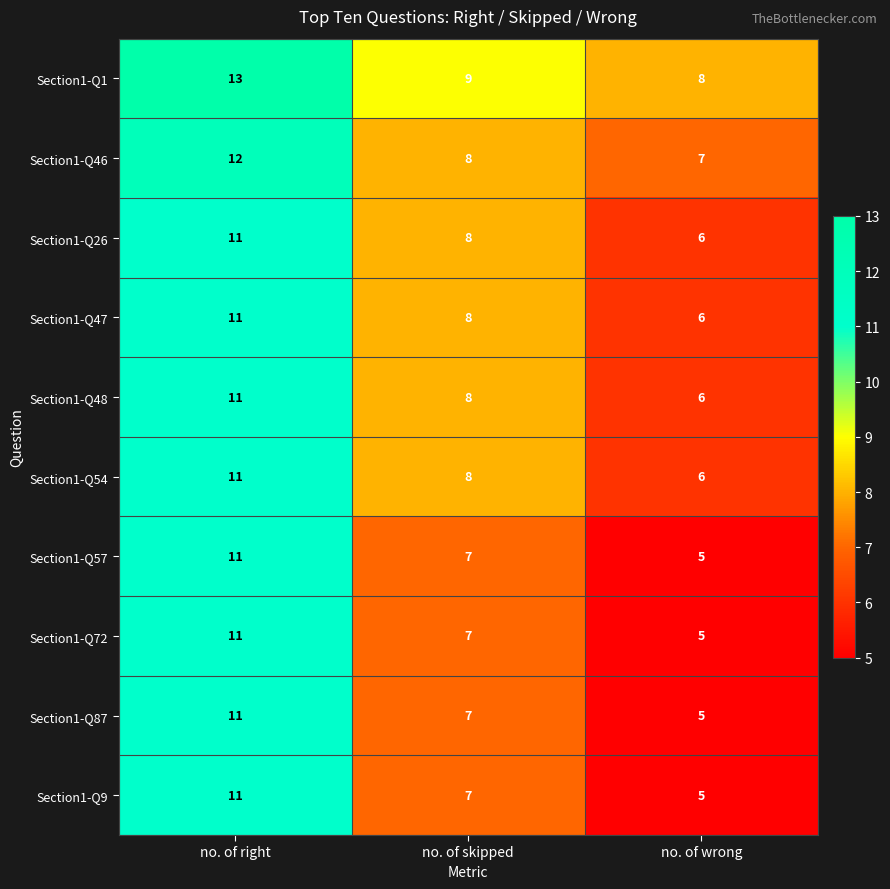

What is the minimum value shown in the chart?

5